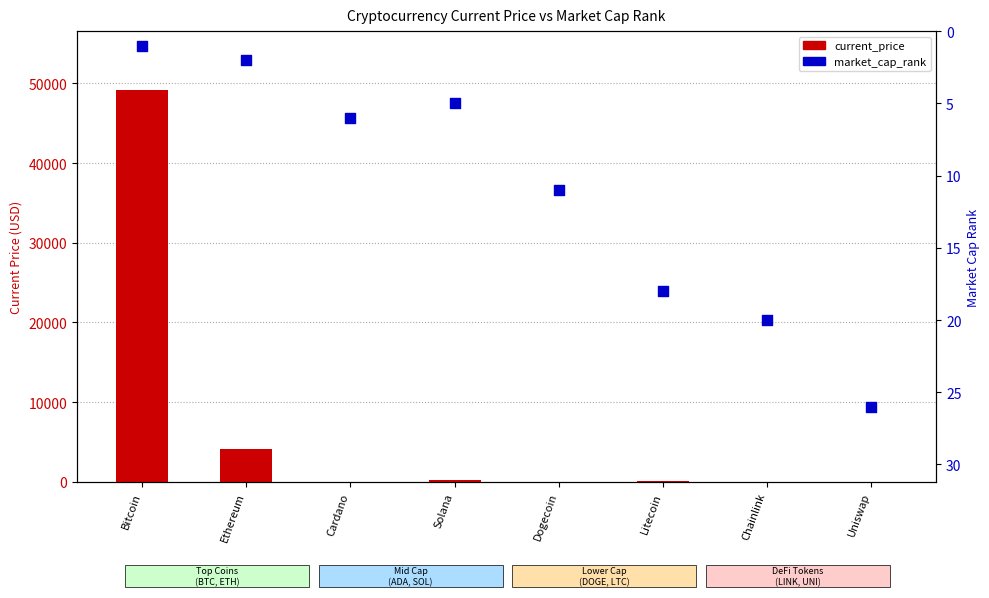

Is the value of market_cap_rank at Chainlink greater than the value of current_price at Dogecoin?

Yes